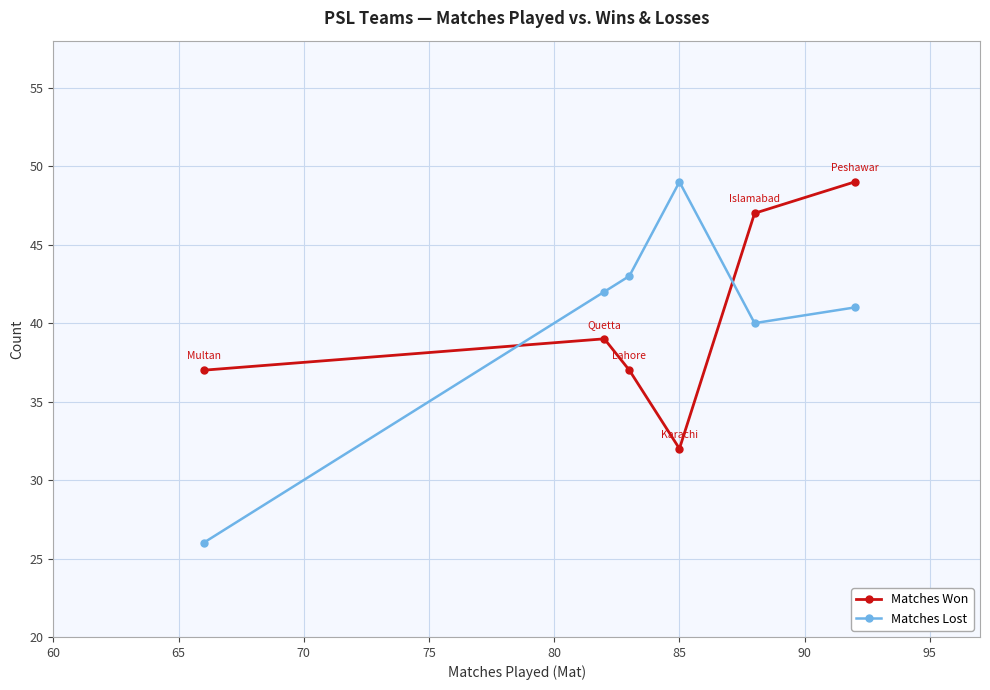

Does the chart have visible grid lines?

Yes